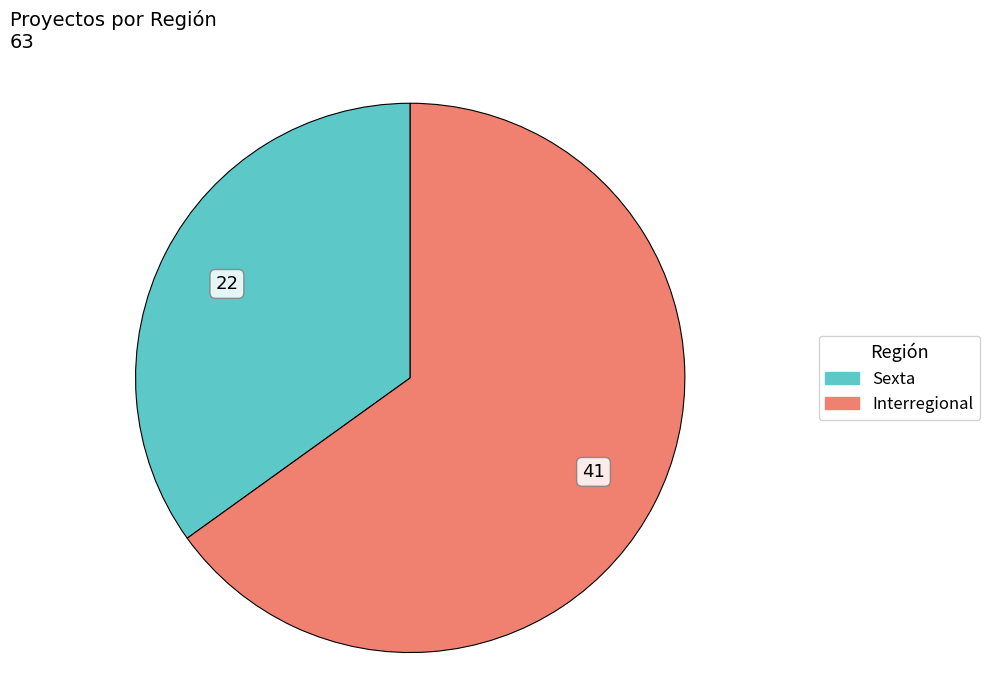

Do Interregional and Sexta together represent more than half of the pie?

Yes